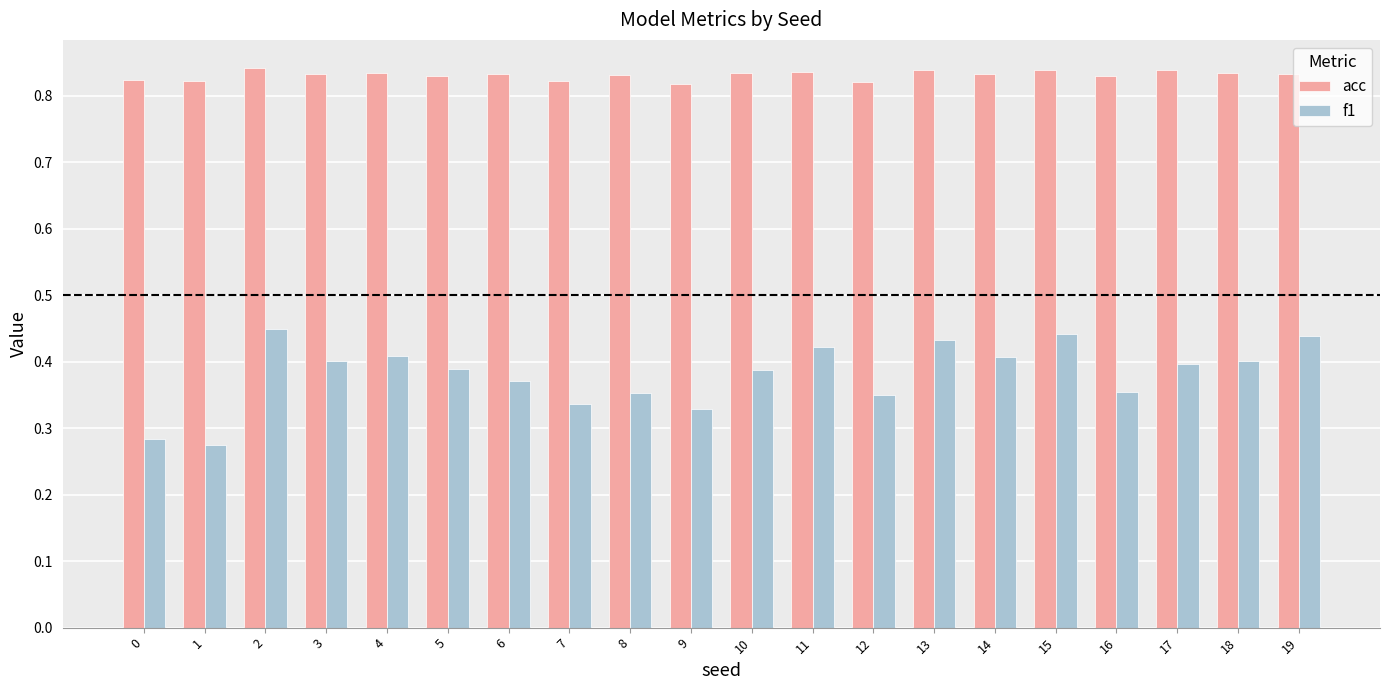

What is the difference between the highest and lowest values at 12?

0.5